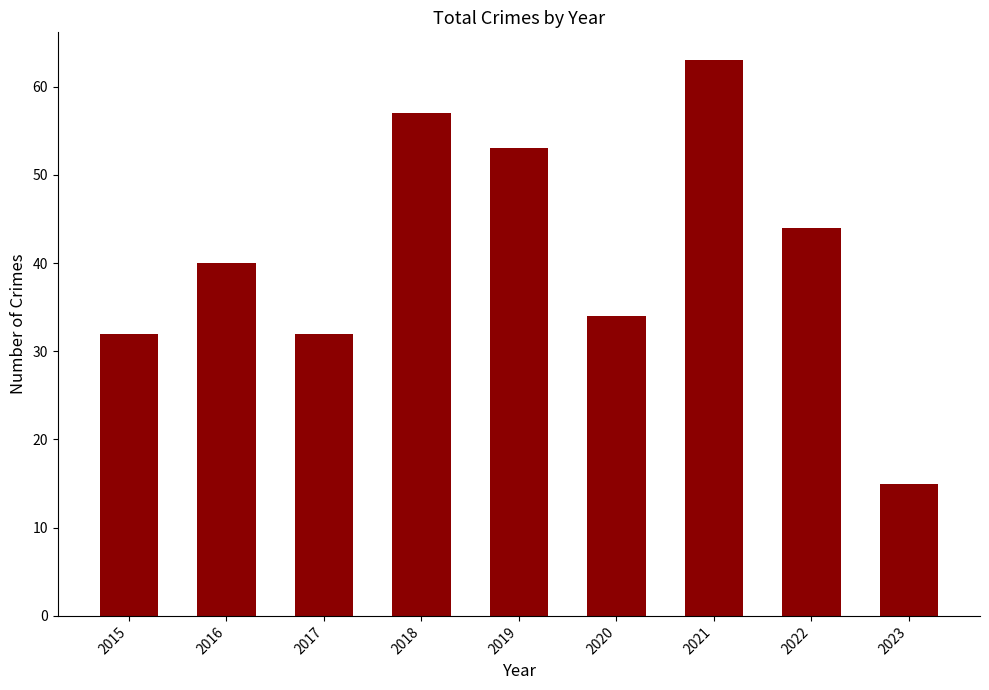

Reading left to right, what are all the values shown in this chart?

2015=32	2016=40	2017=32	2018=57	2019=53	2020=34	2021=63	2022=44	2023=15